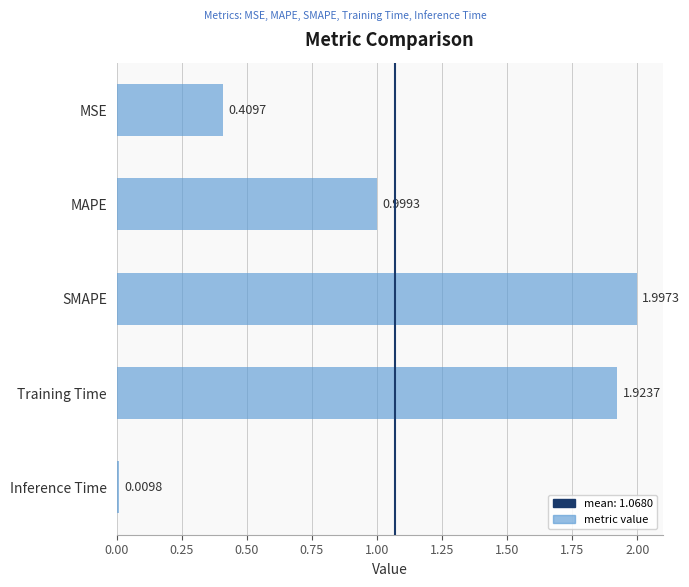

Which category has the lowest value across all series?

Inference Time